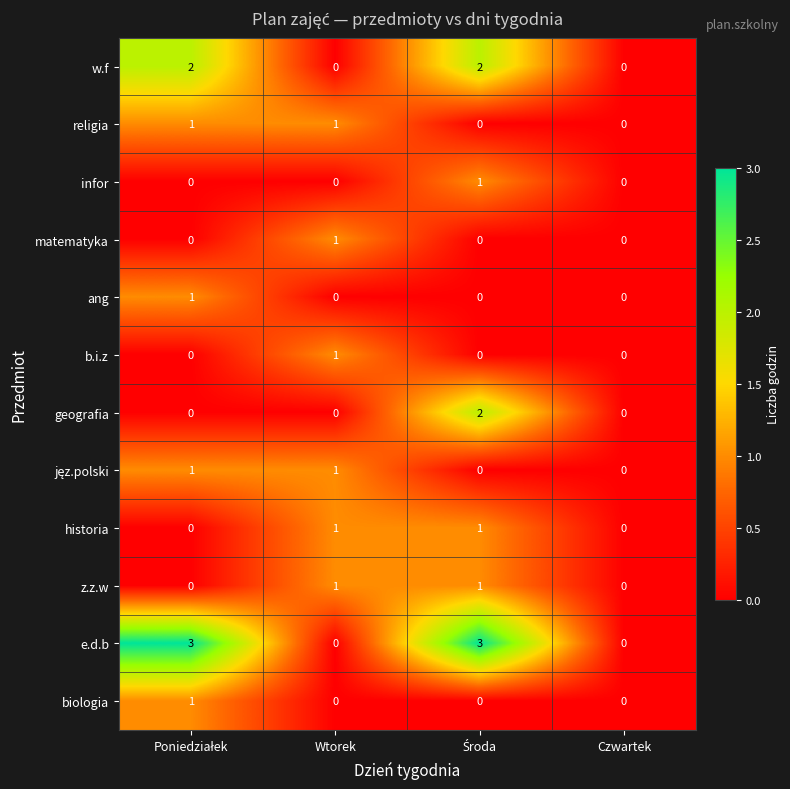

Which series has the widest spread of values?

e.d.b